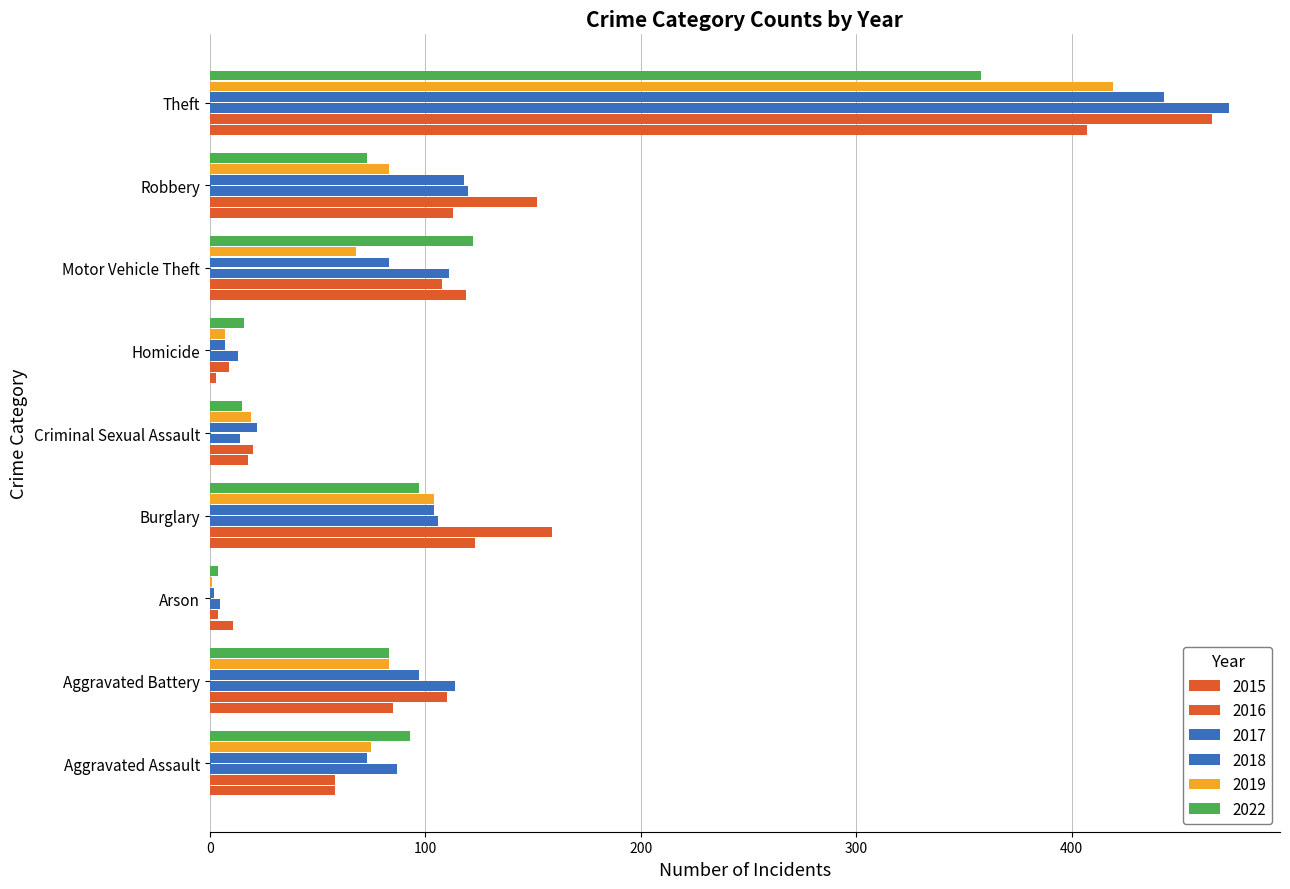

Which has a higher value, Aggravated Assault or Aggravated Battery?

Aggravated Battery